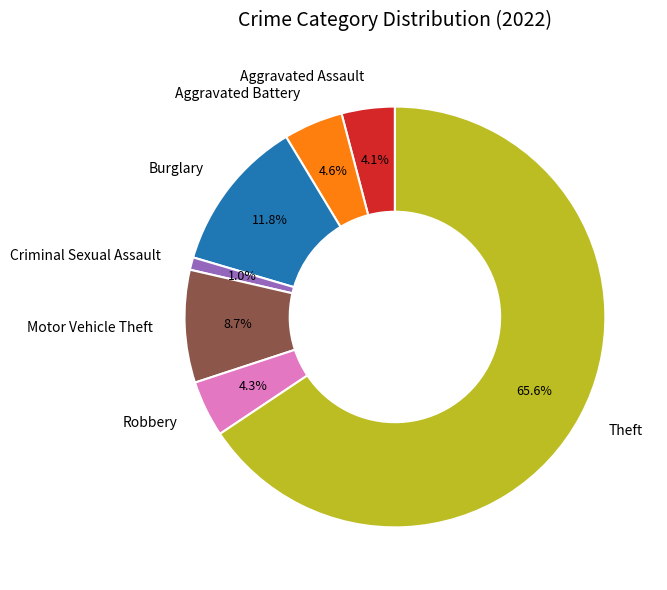

Which slice is the largest?

Theft